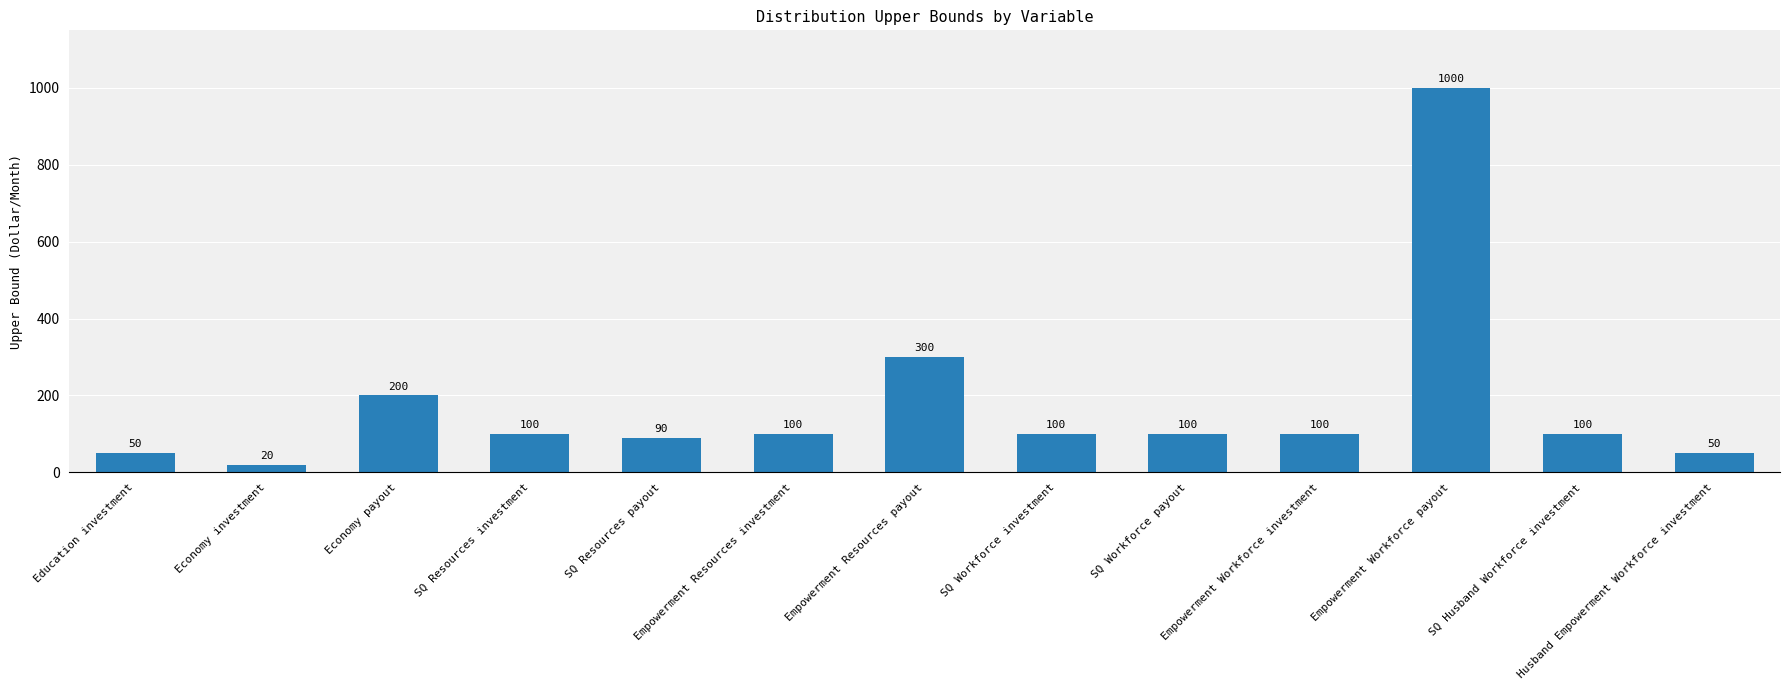

What value does the data have at Empowerment Resources investment, to the nearest 50?

100